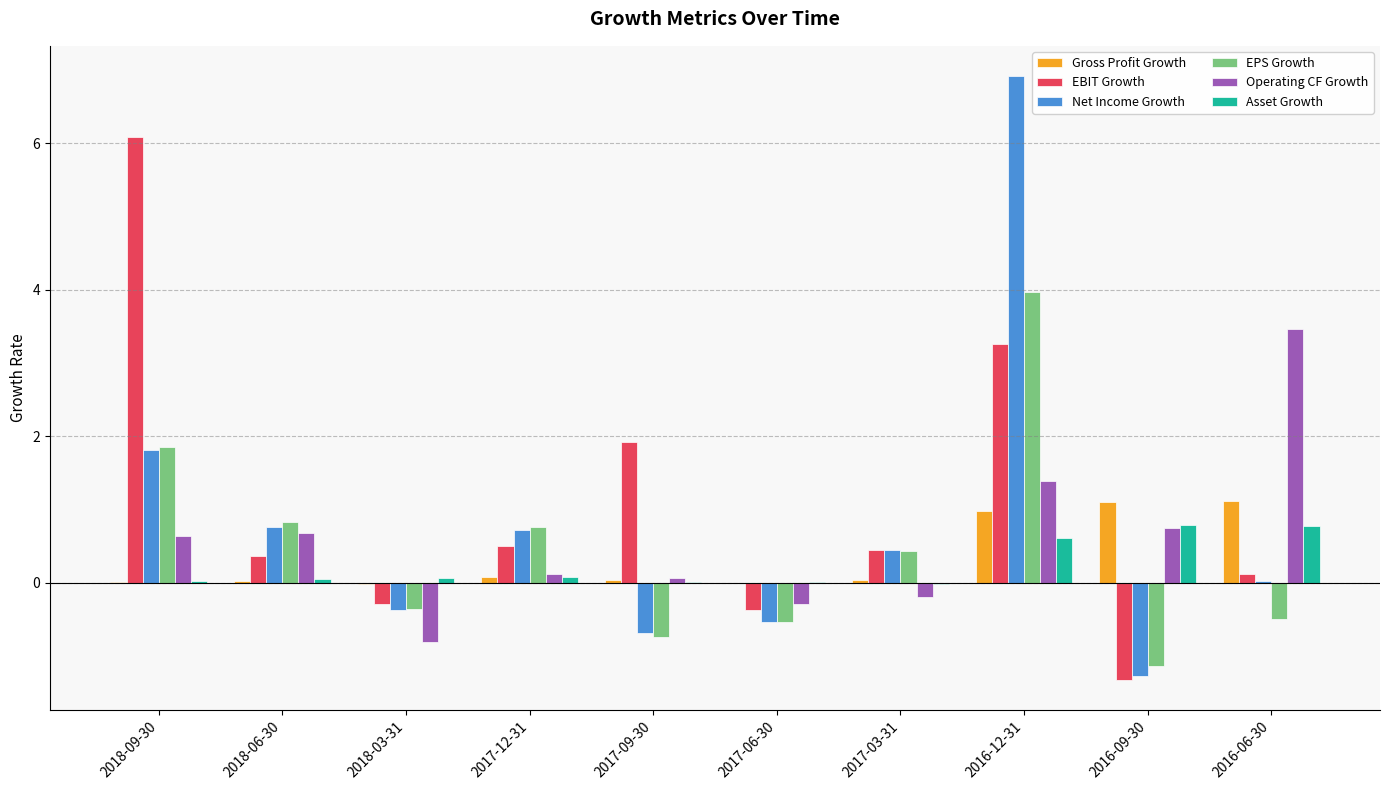

Is it true that EBIT Growth equals 6.1 at 2018-09-30?

True